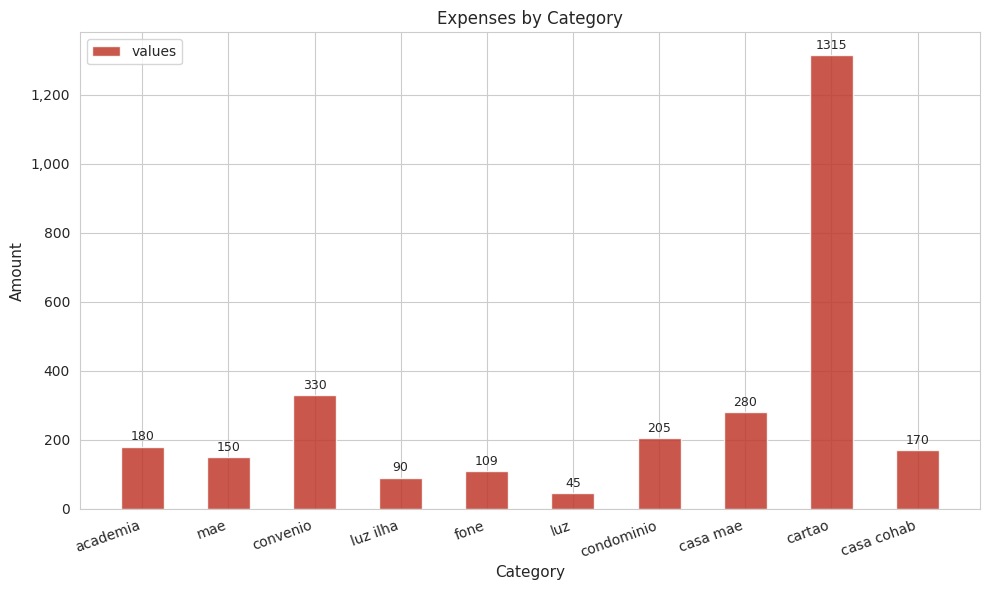

What is the average value?

287